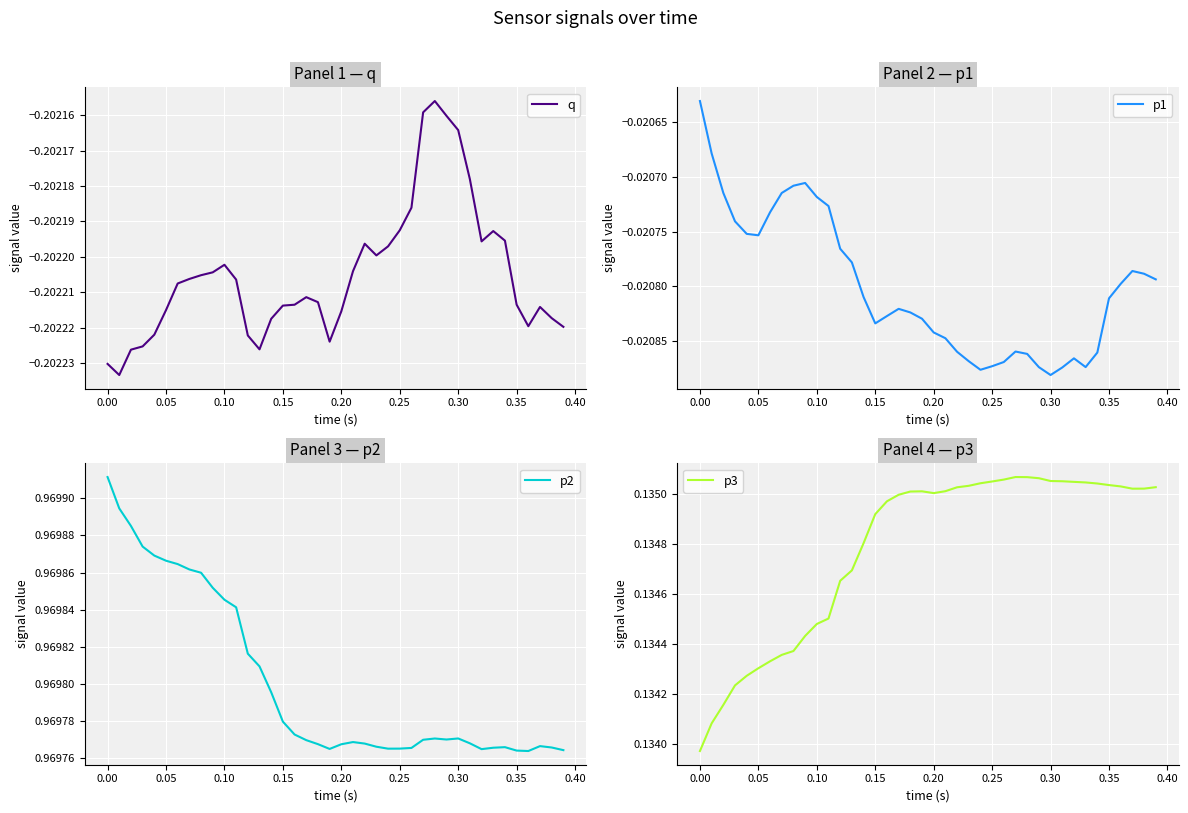

What are all the series names shown in the legend?

q, p1, p2, p3